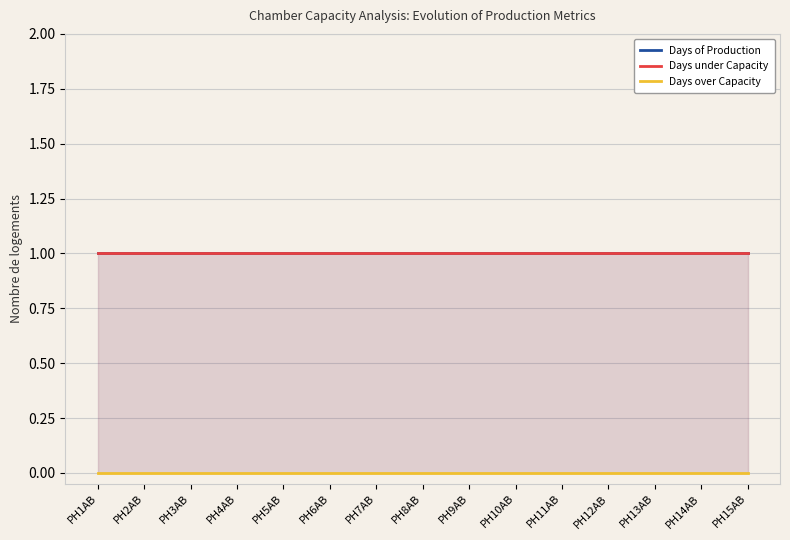

Is the value of Days over Capacity at PH3AB greater than the value of Days under Capacity at PH9AB?

No